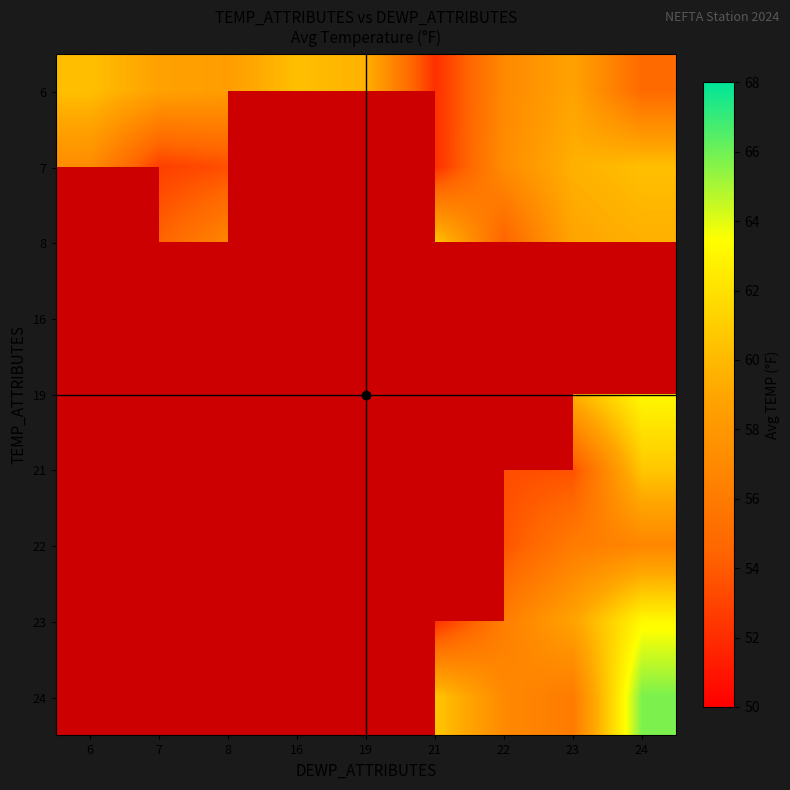

Between 23 and 21, which is larger?

23